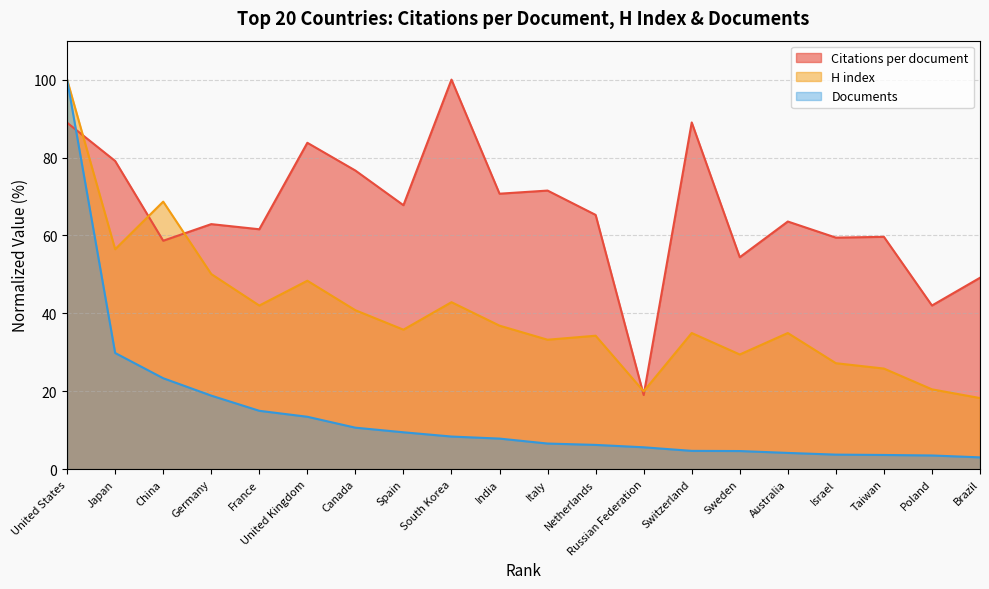

Rank the series by their average value, from highest to lowest.

Citations per document, H index, Documents